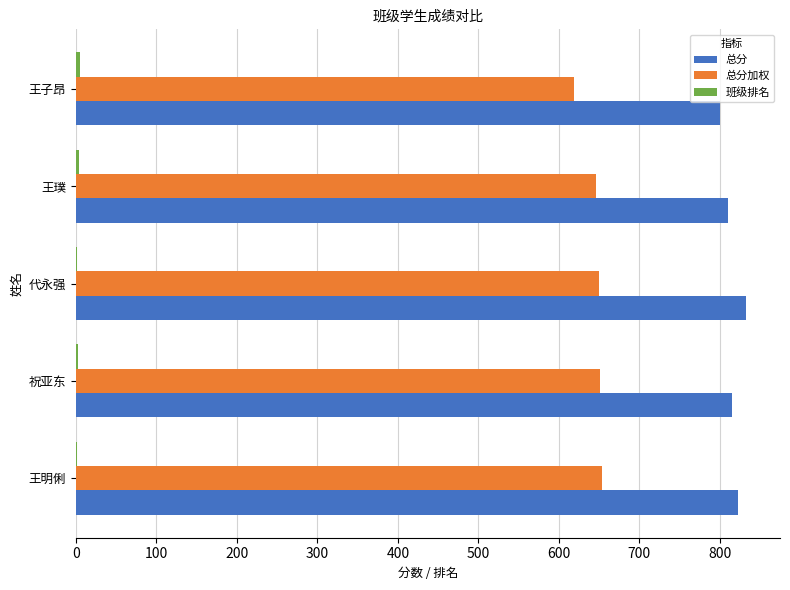

At which label is 总分加权 closest to 636?

王璞